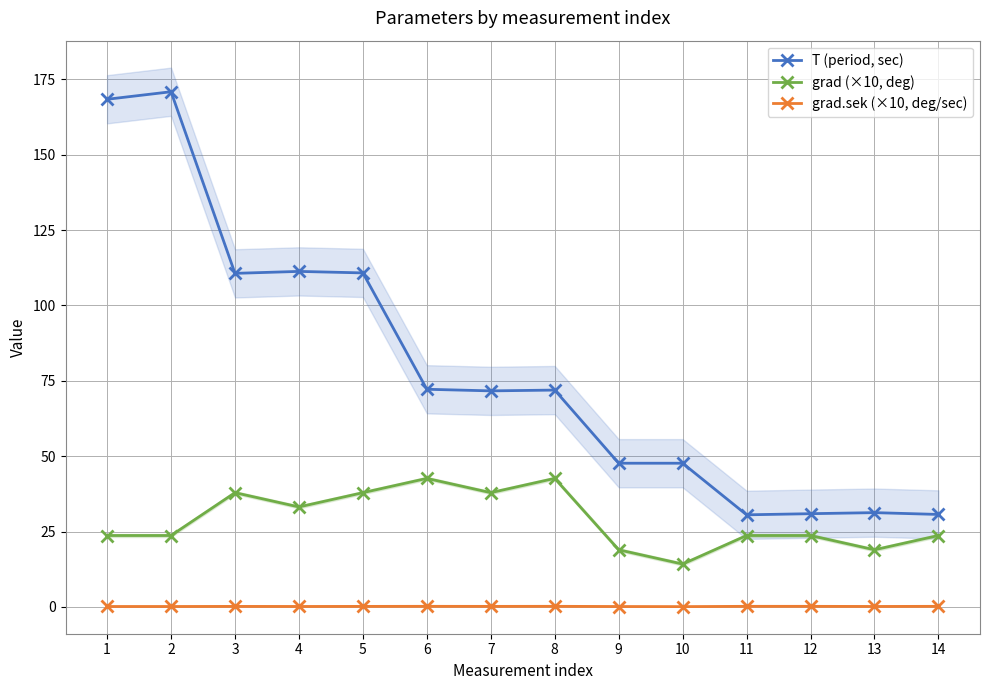

What are all the series names shown in the legend?

T (period, sec), grad (×10, deg), grad.sek (×10, deg/sec)